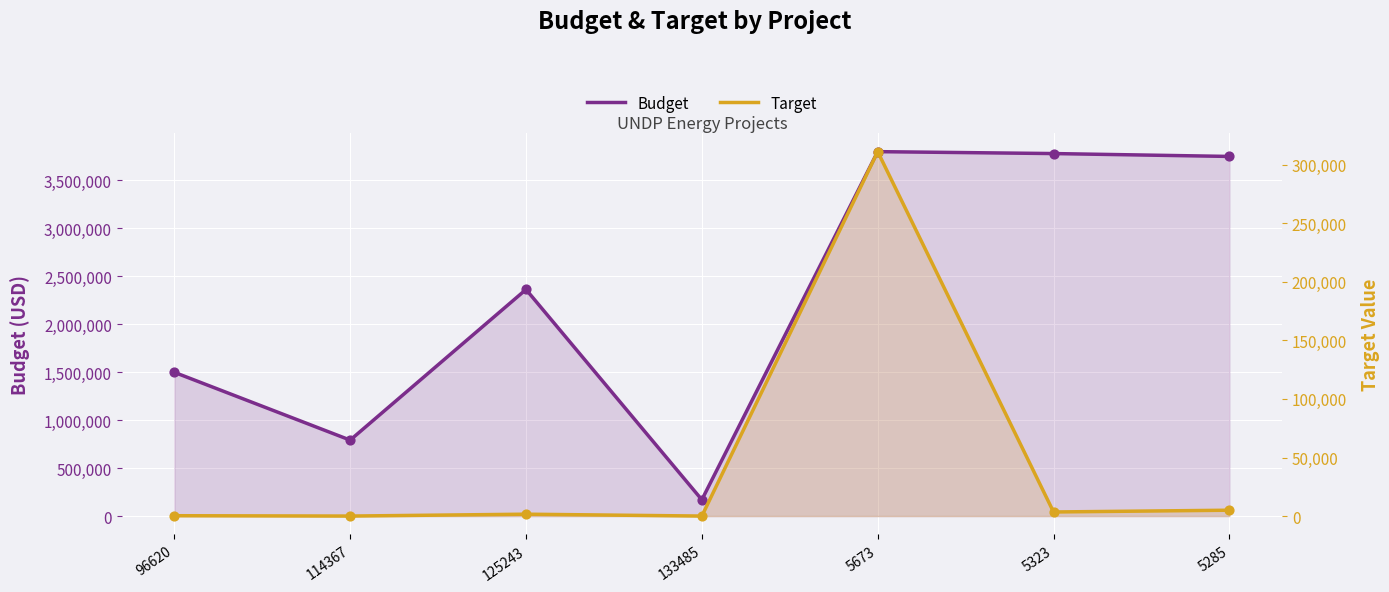

Which series reaches the minimum Y coordinate?

Target